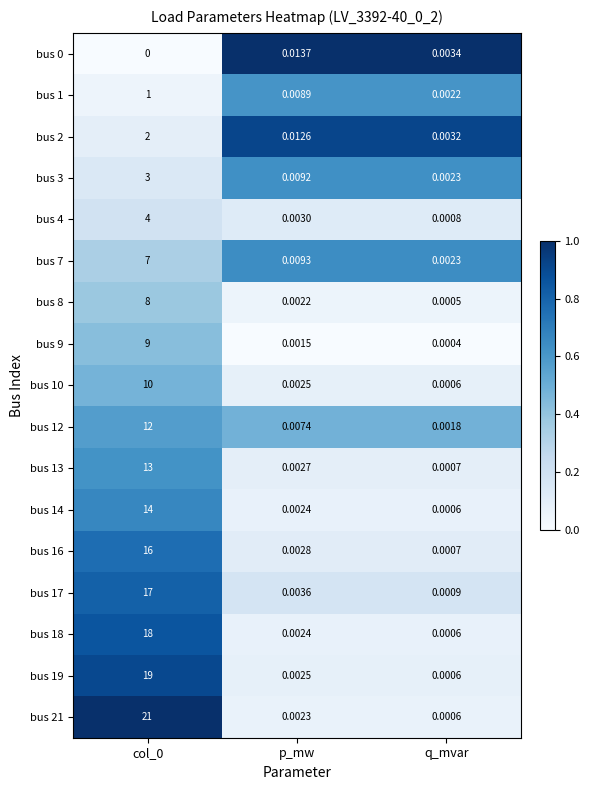

Is the value of bus 8 at col_0 greater than the value of bus 17 at col_0?

No